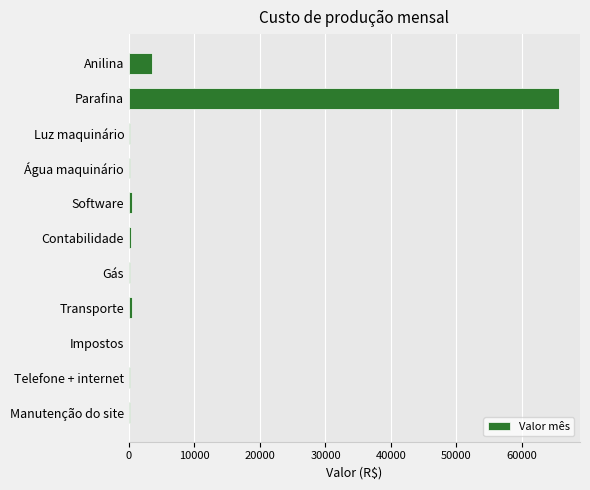

How many data points does each series have?

11